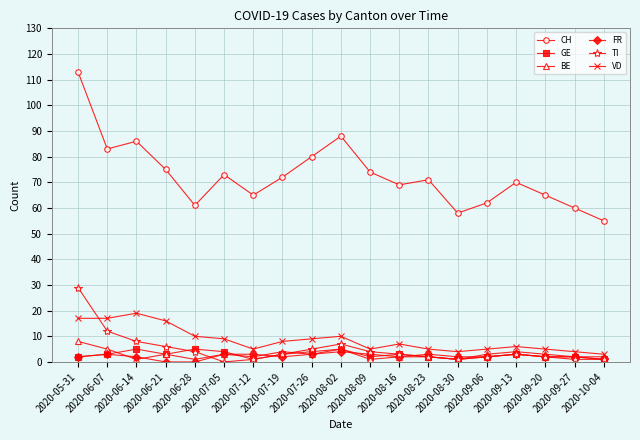

Which category has the lowest value in the CH series?

2020-10-04